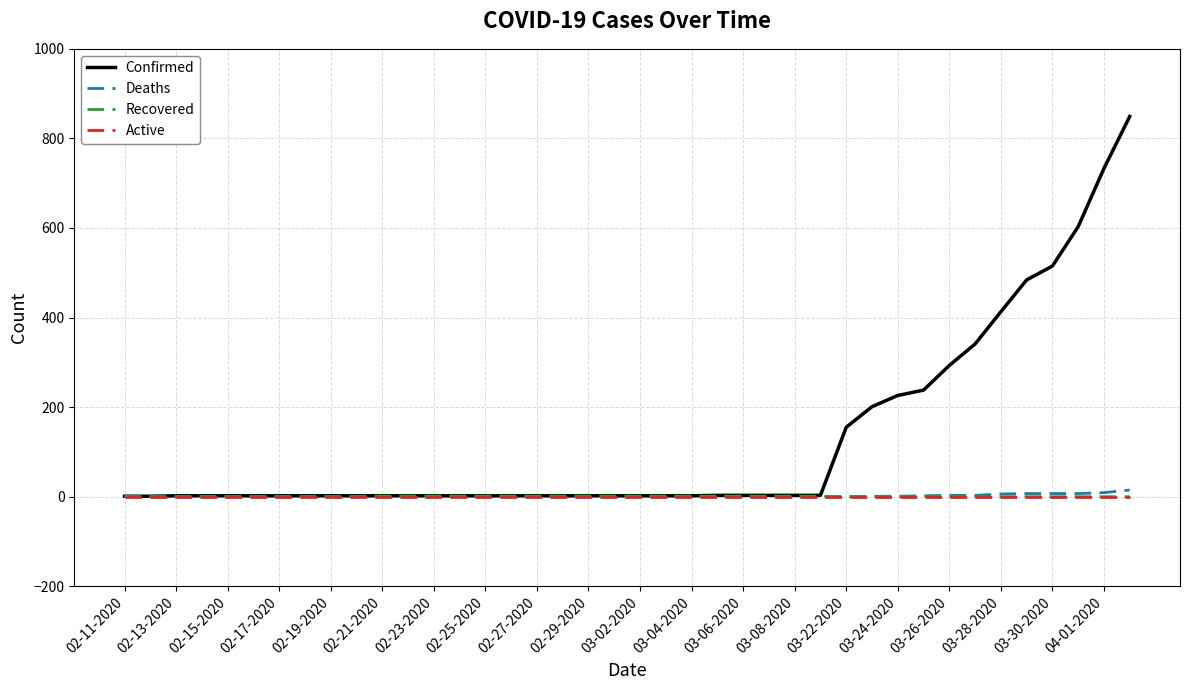

What is the maximum value shown in the chart?

849